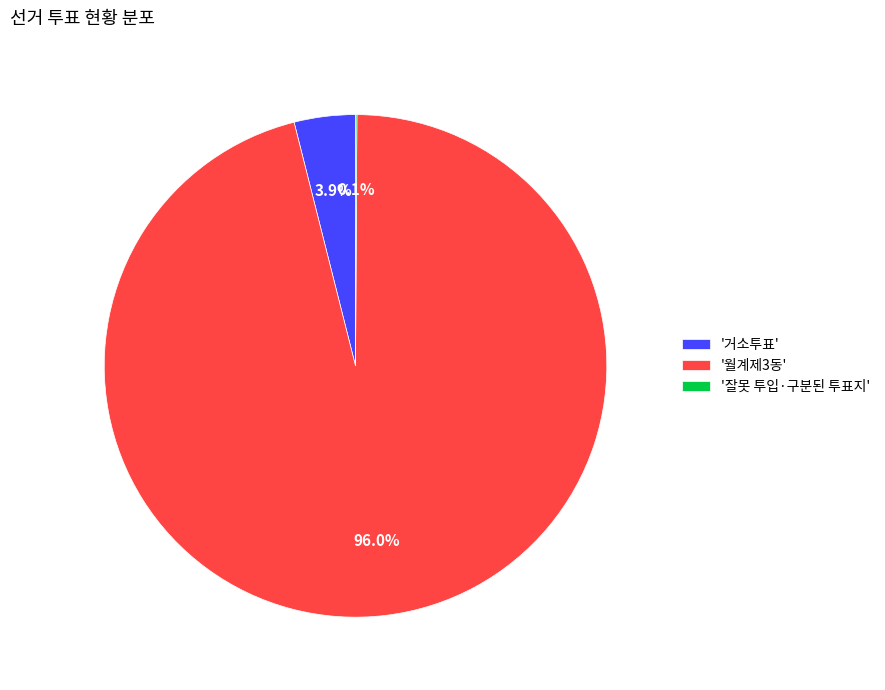

Is there a majority slice in this chart?

Yes